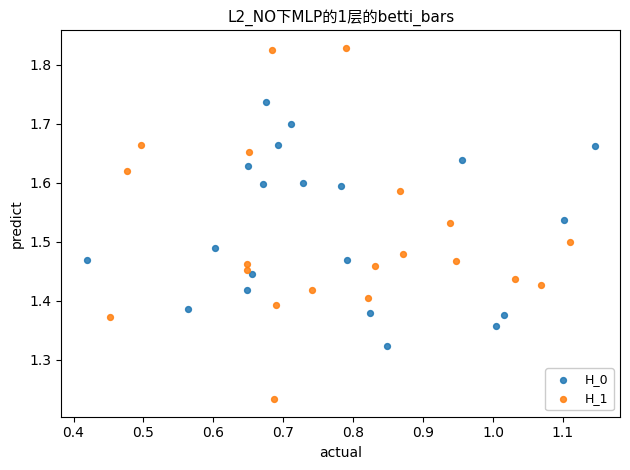

Which series contains the highest Y value?

H_1